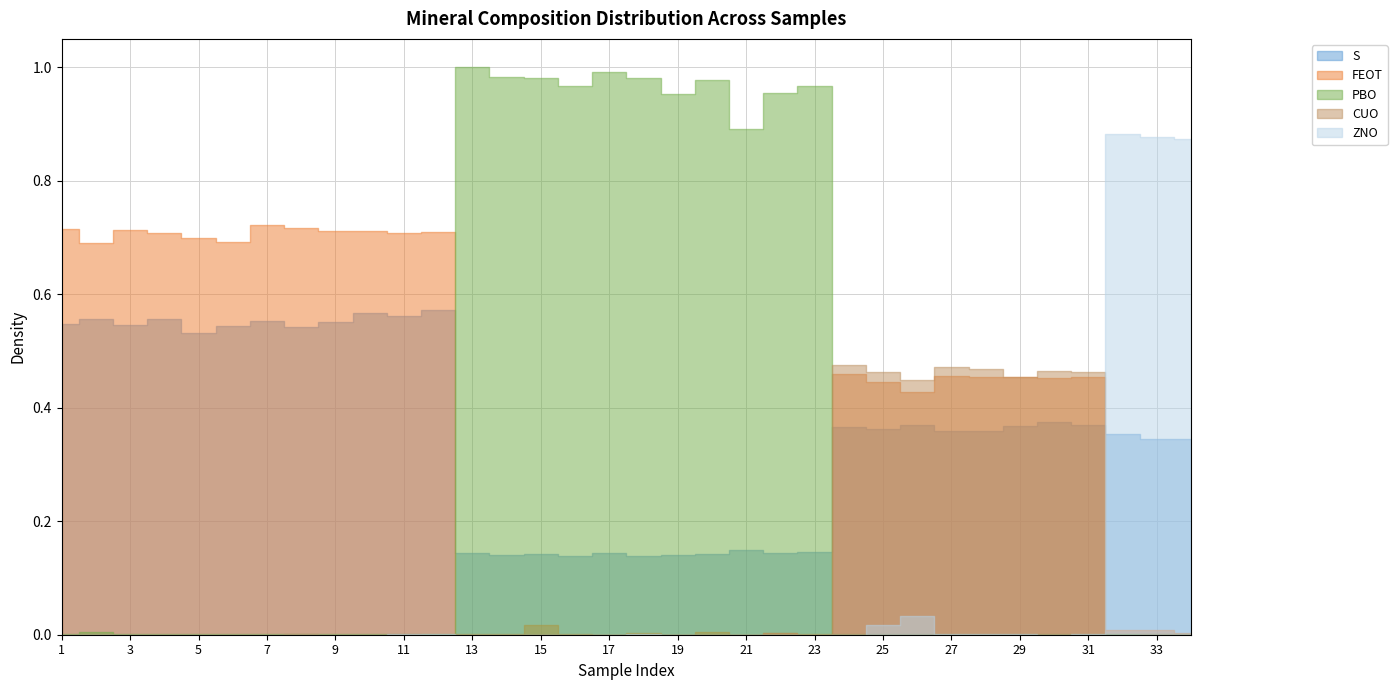

Between which two adjacent categories do CUO and FEOT first intersect?

16 and 17